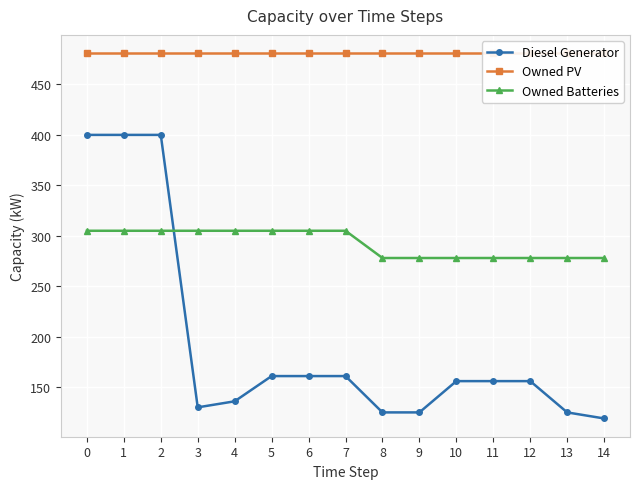

The value of Diesel Generator at 2 is 684. True or false?

False